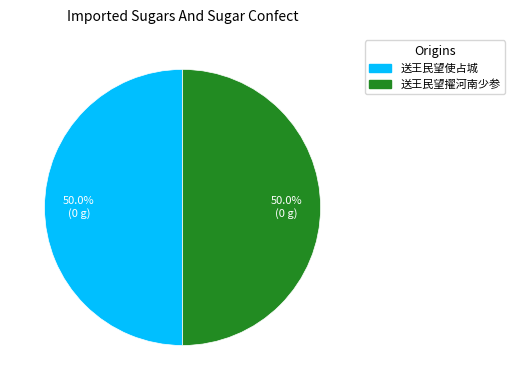

To the nearest percent, what is the average slice percentage?

50%